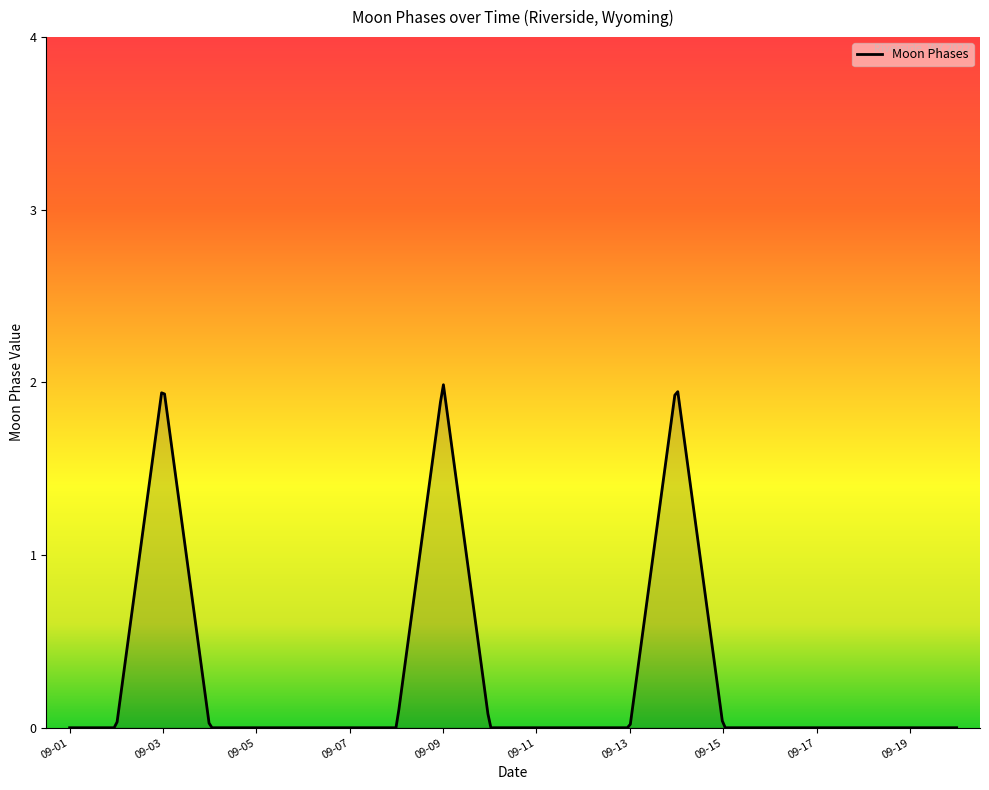

Count the number of data series in this chart.

1